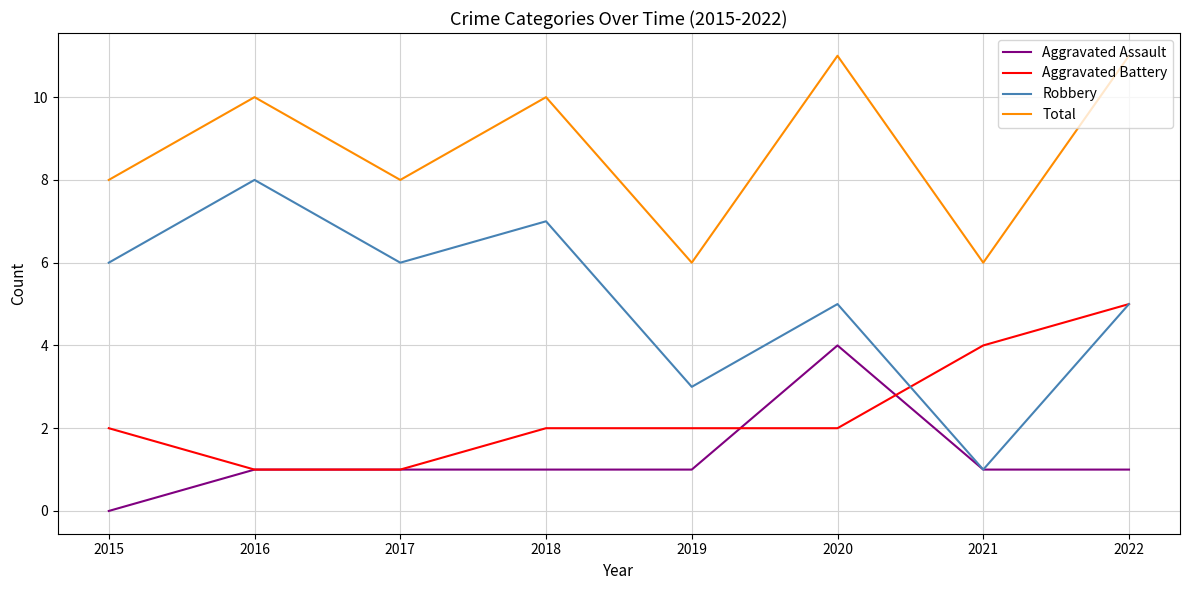

Does the chart have visible grid lines?

Yes